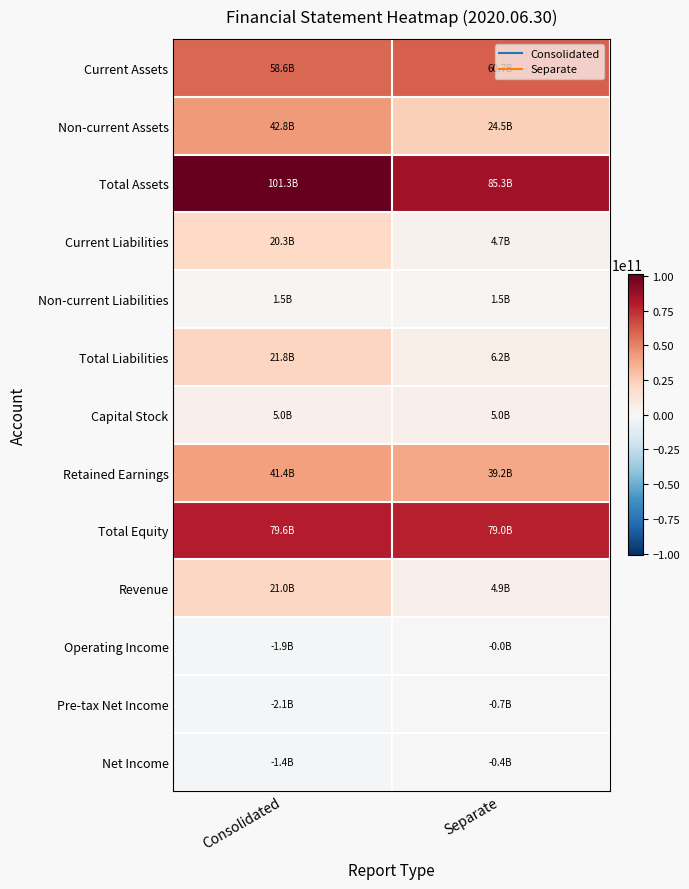

Which series has the largest total across all categories?

Total Assets